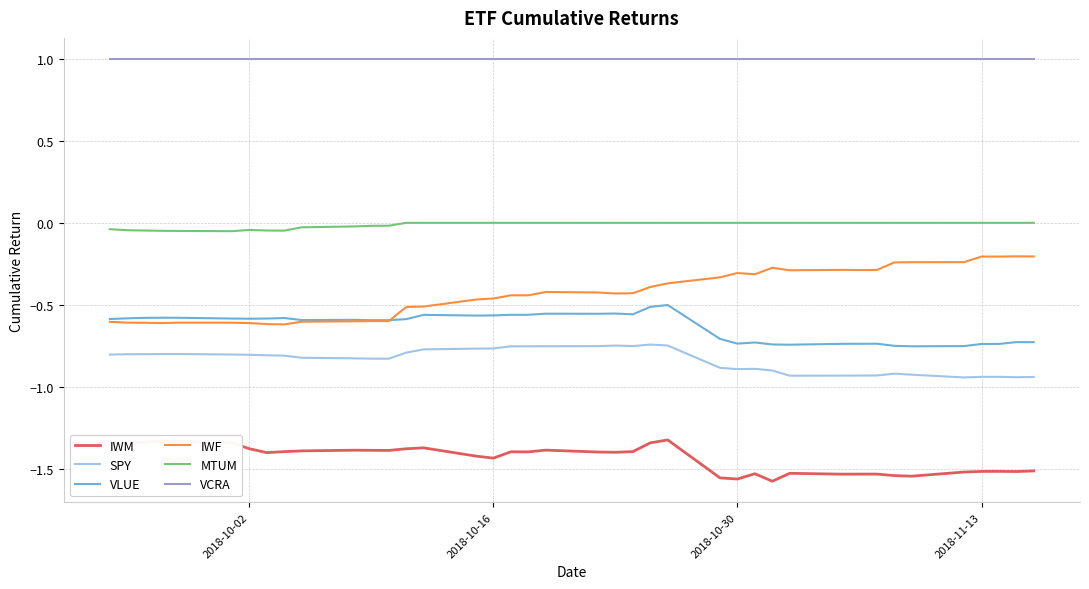

What is the greatest value displayed?

1.0